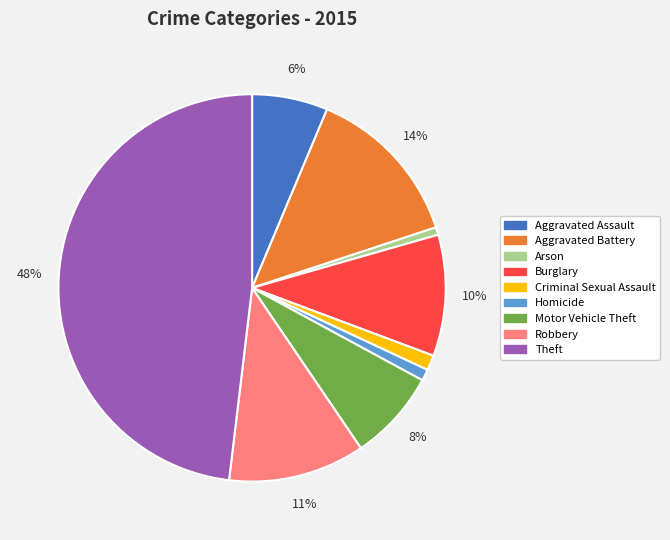

To the nearest percent, what percentage of the pie is Criminal Sexual Assault?

1%